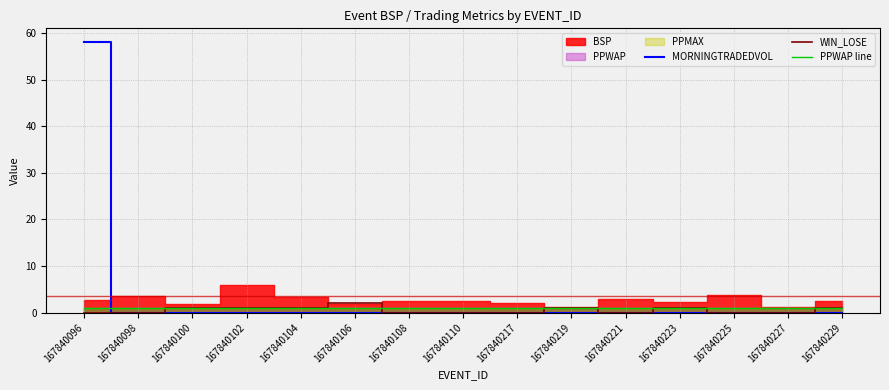

At which category is the sum across all series the highest?

167840096